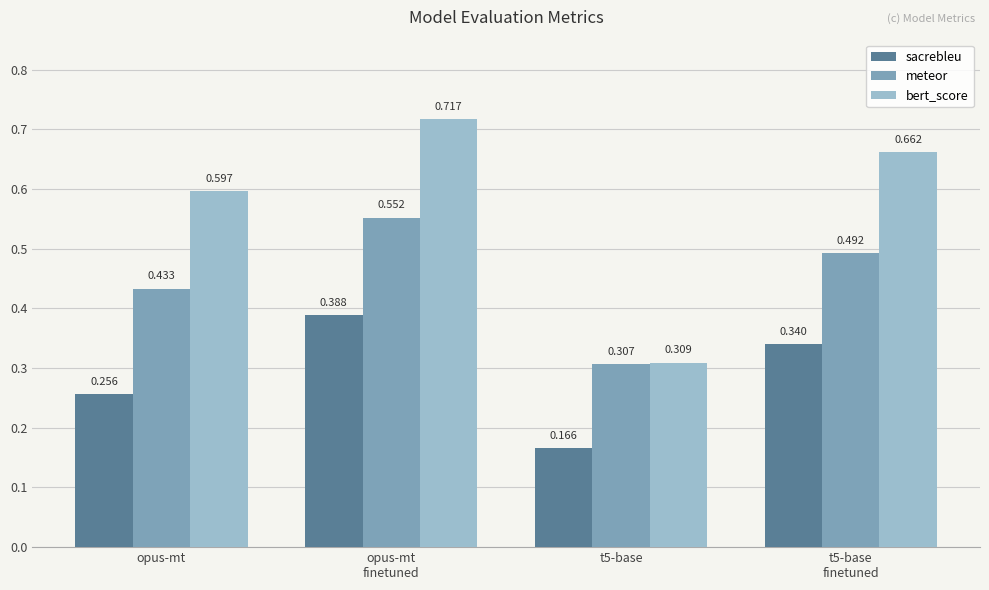

What position from the right is opus-mt?

4